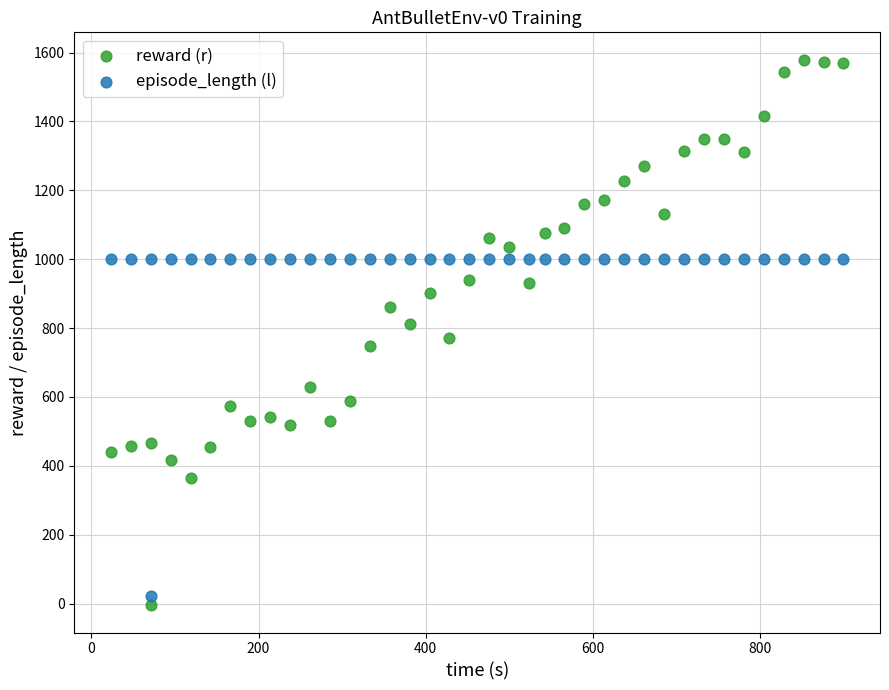

Which series has the widest spread of Y values?

reward (r)